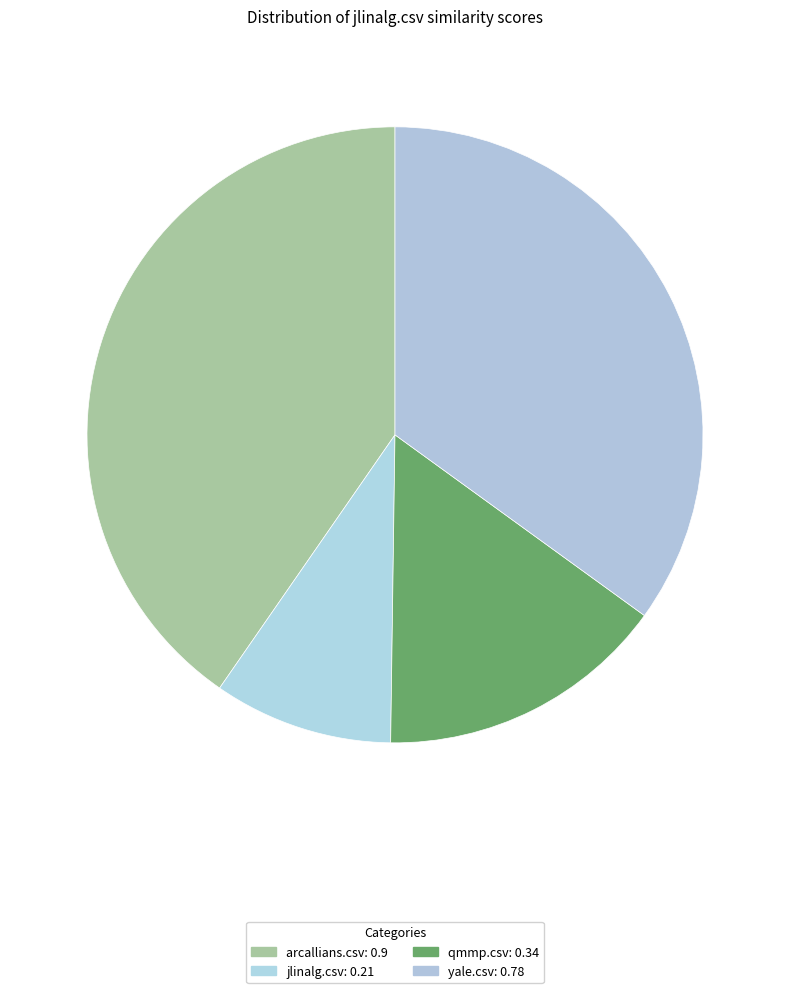

The yale.csv slice represents 35% of the pie. True or false?

True